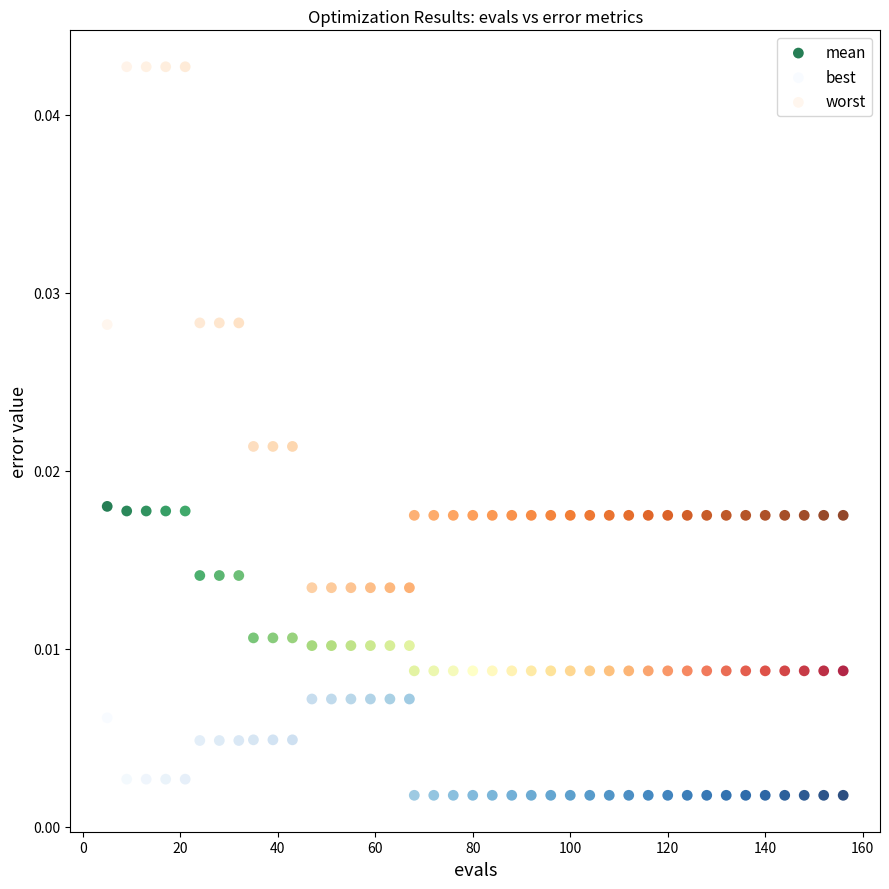

What is the X range (max minus min) for the scatter plot?

151.0